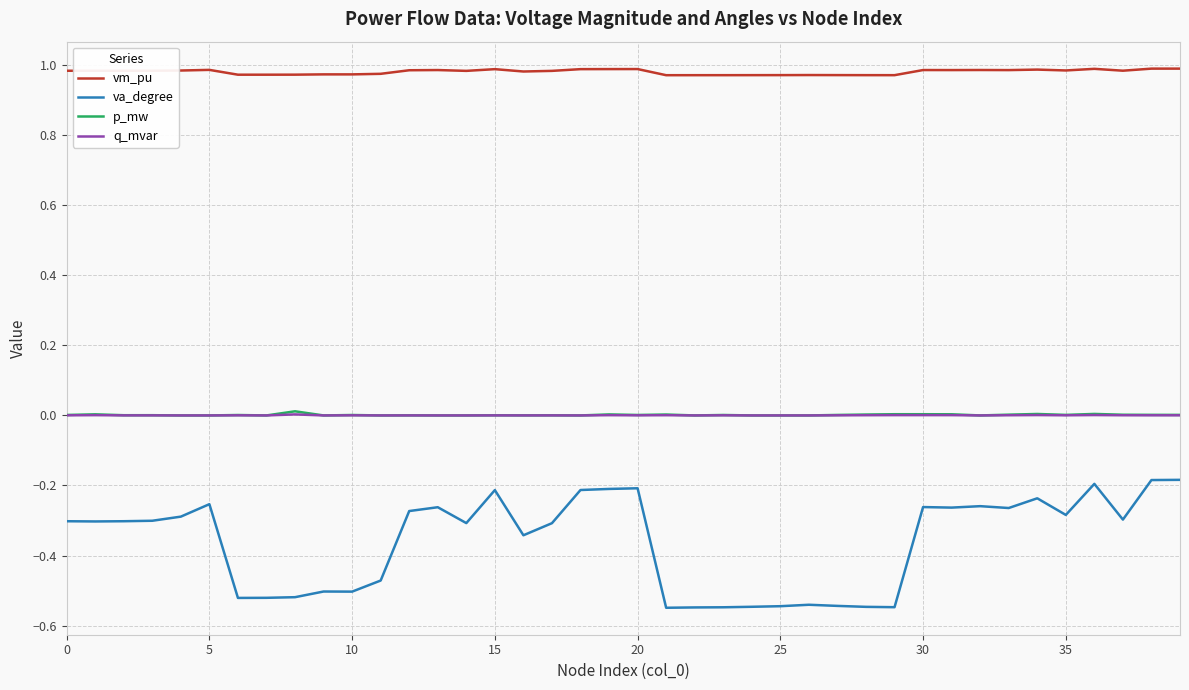

True or false: va_degree and q_mvar cross at least once.

False